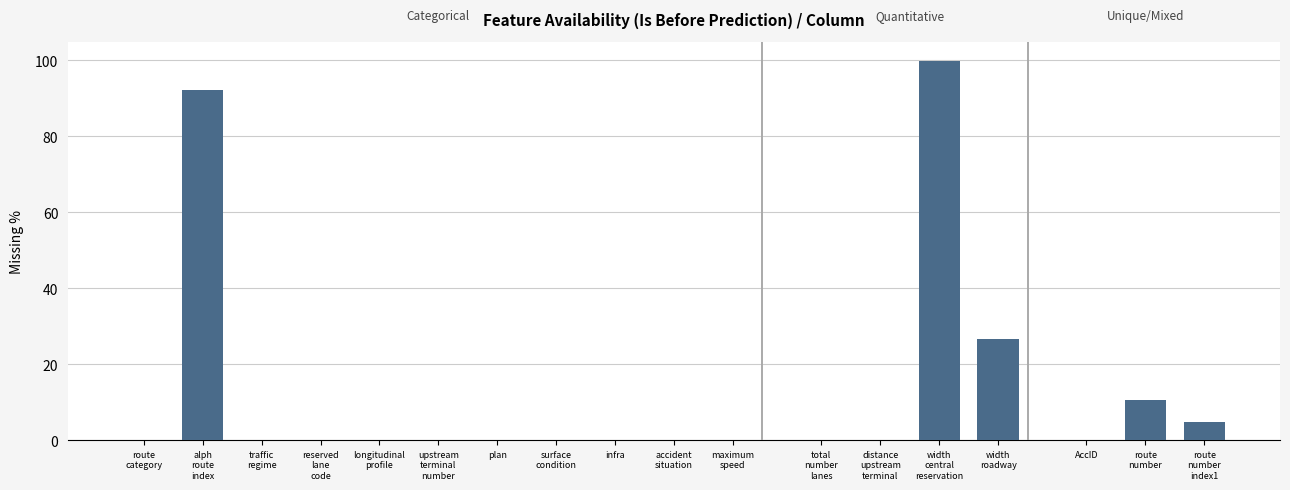

What is the greatest value displayed?

99.8